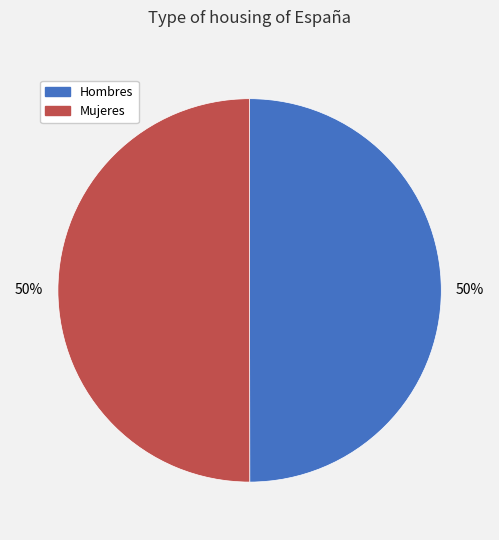

Is the sum of Mujeres and Hombres greater than half?

Yes